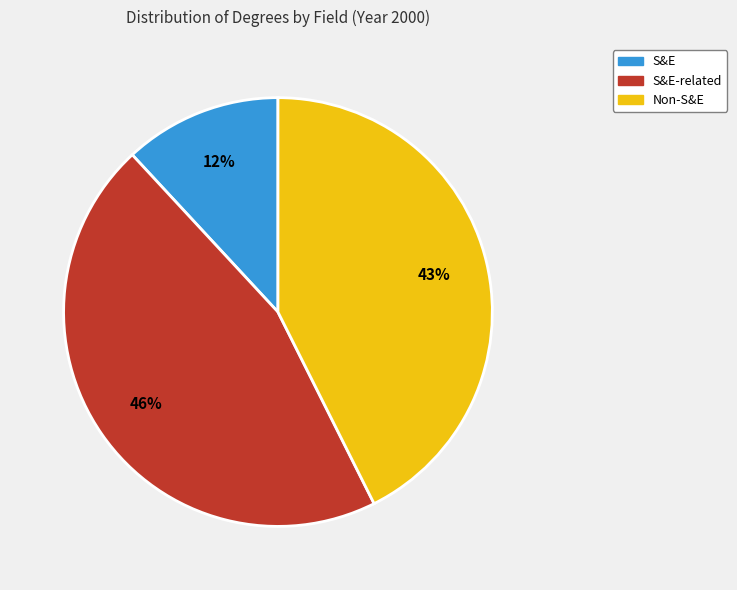

To the nearest percent, what is the average slice percentage?

33%